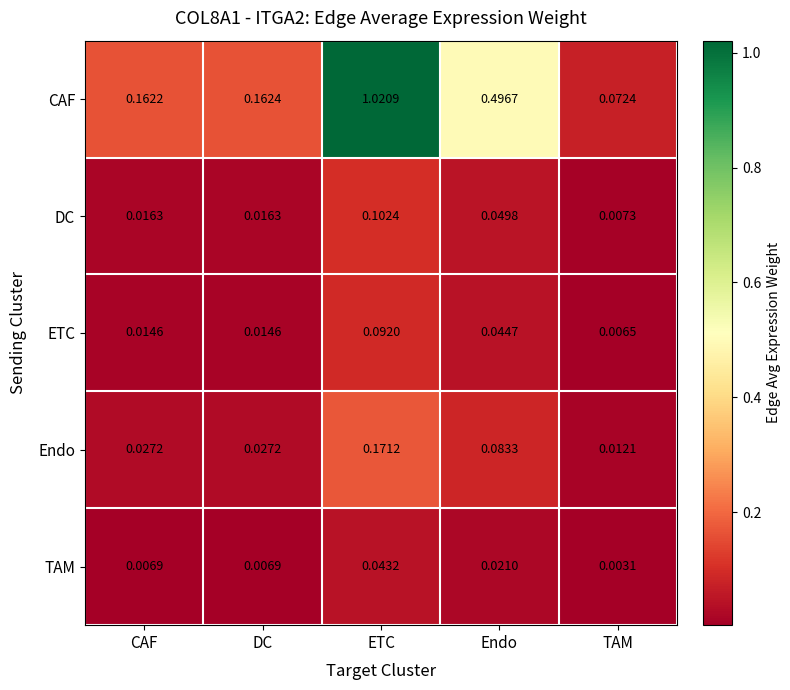

Which series has the largest range (max minus min)?

CAF